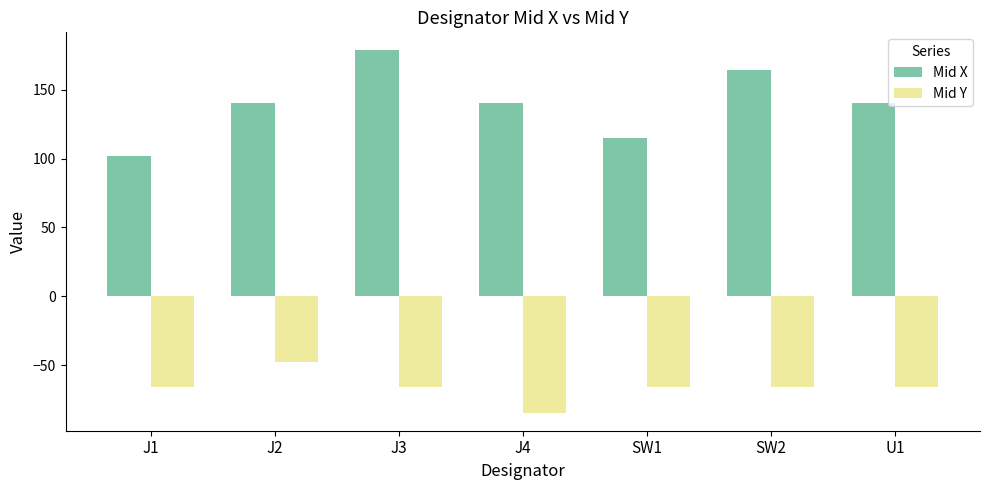

Which category has the highest value across all series?

J3